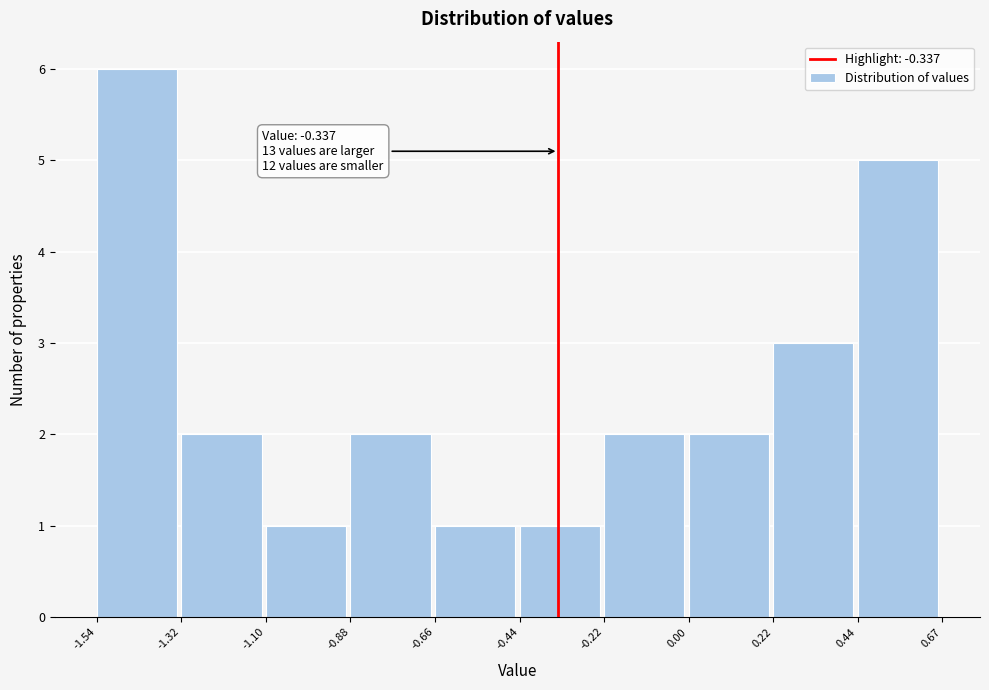

Which range on the x-axis has the tallest bar?

-1.54 to -1.32